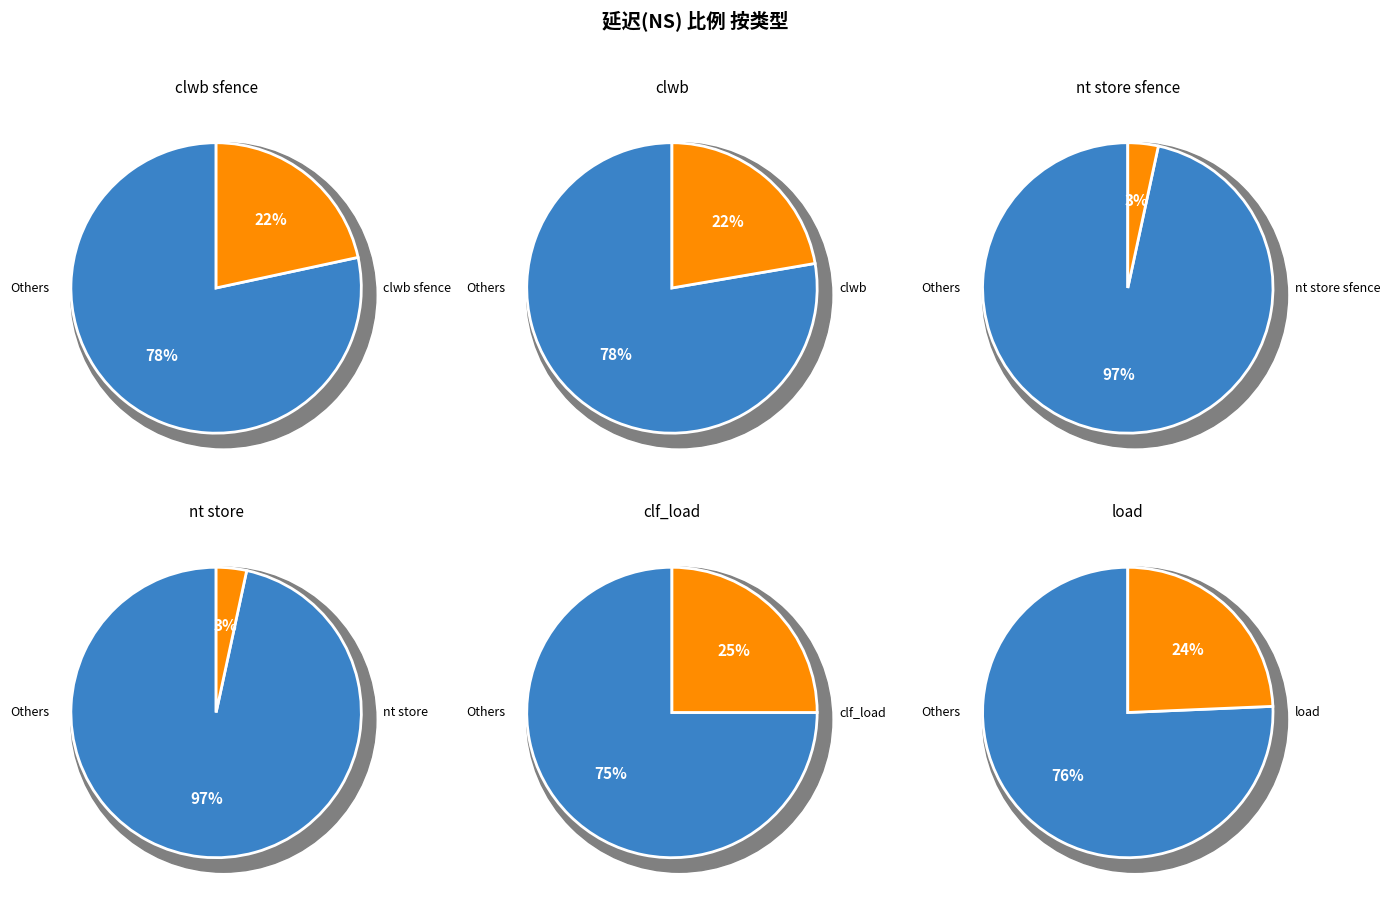

True or false: clwb sfence accounts for 22% of the total.

True